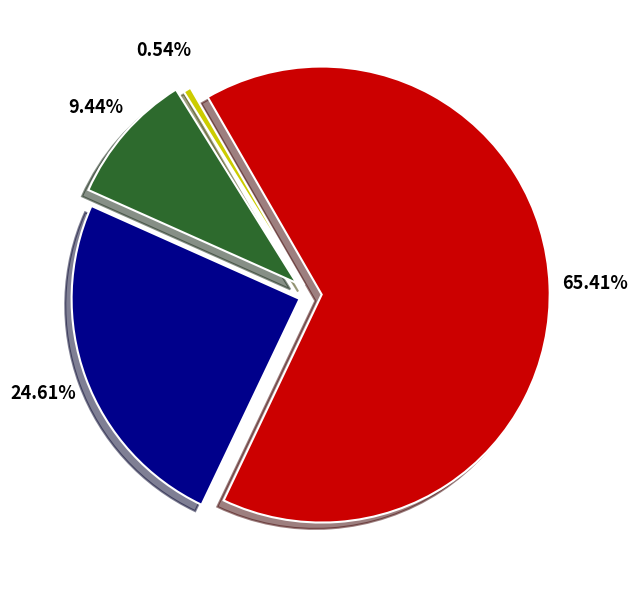

Combined, what portion of the pie is 2019 and 2015?

17.9%